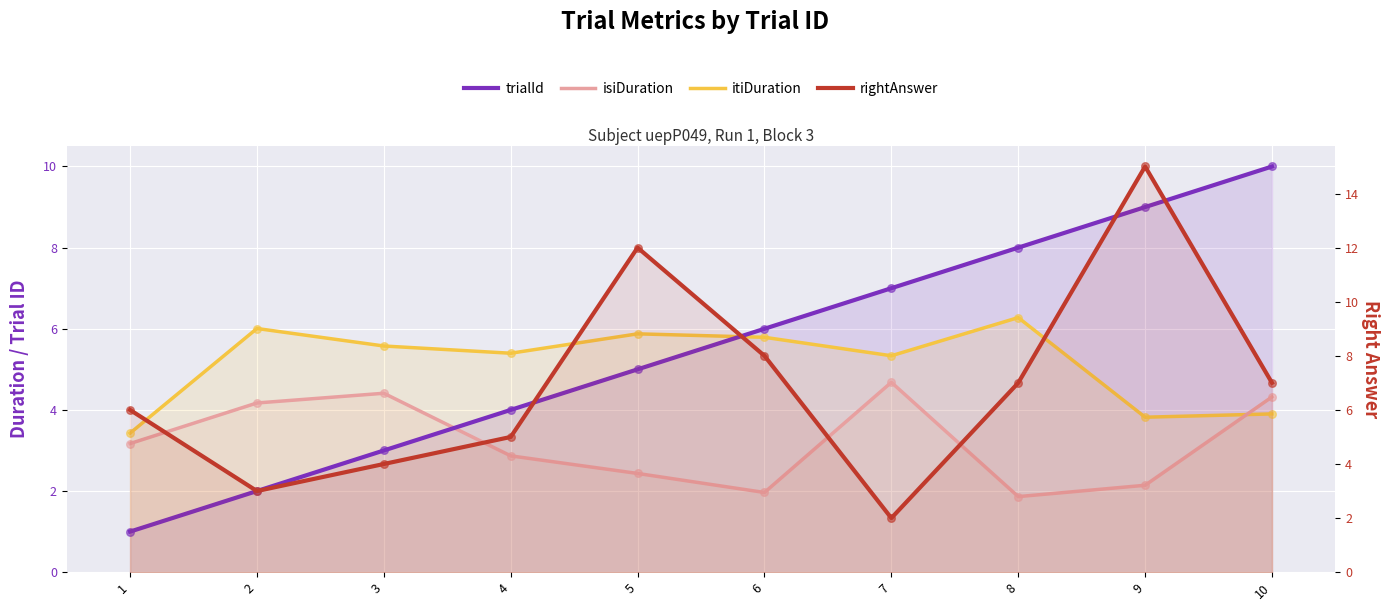

What are all the series names shown in the legend?

trialId, isiDuration, itiDuration, rightAnswer